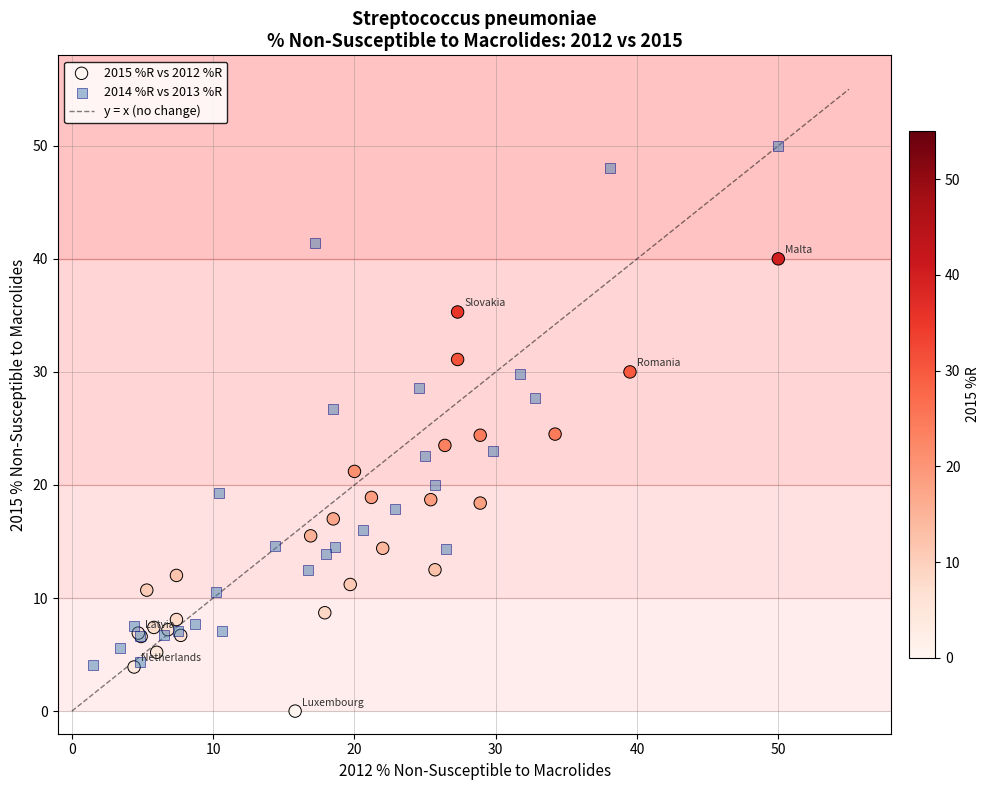

Which series reaches the minimum Y coordinate?

2015 %R vs 2012 %R